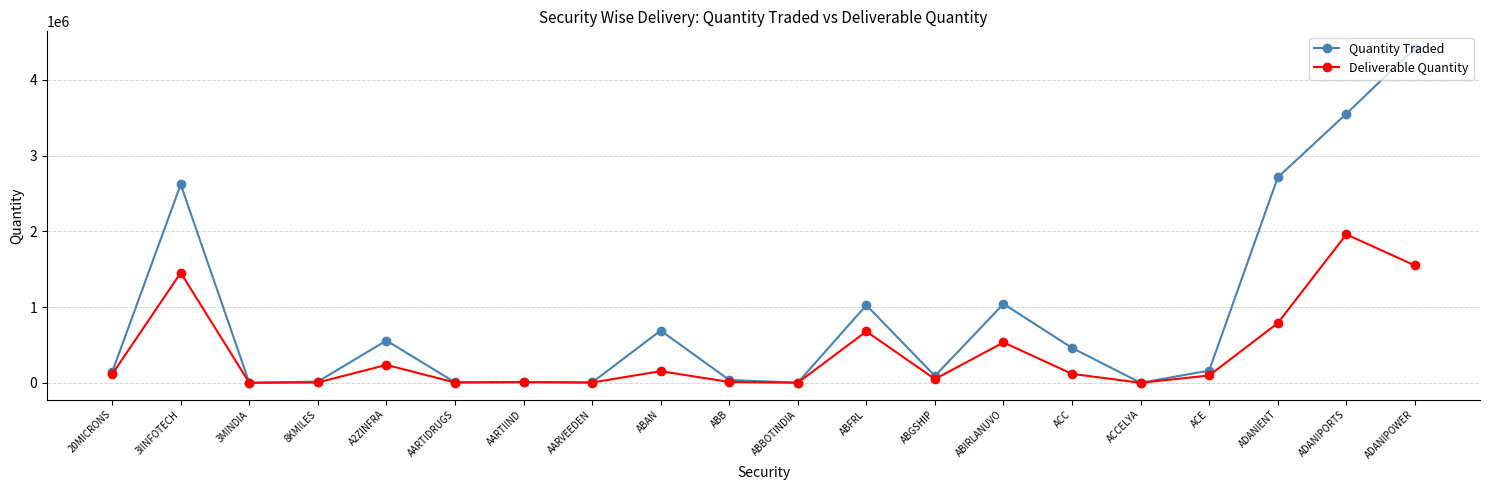

How many lines are shown in the chart?

2